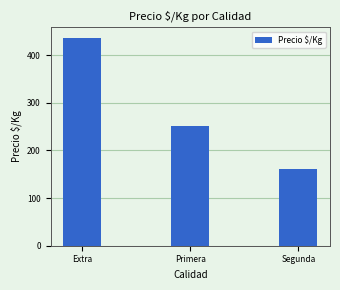

Rank the categories by value from lowest to highest.

Segunda, Primera, Extra